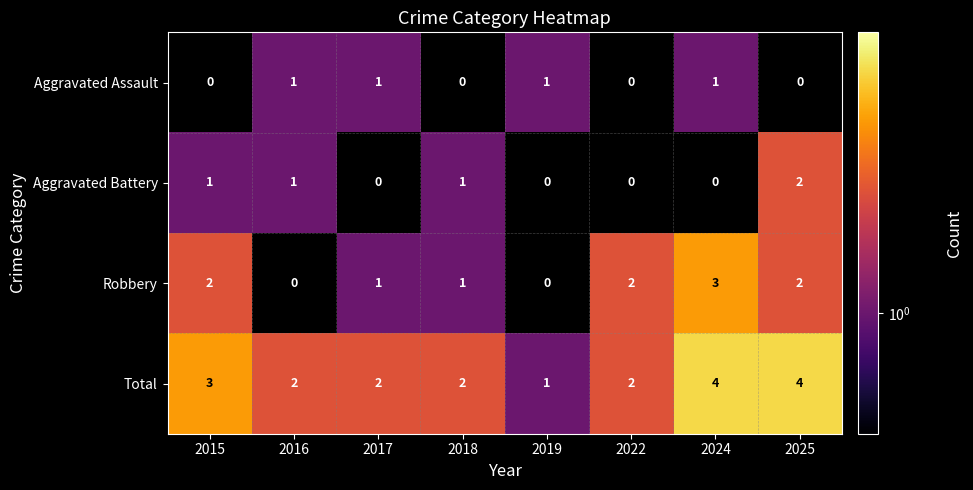

The Aggravated Assault series shows 0 at 2017. True or false?

False